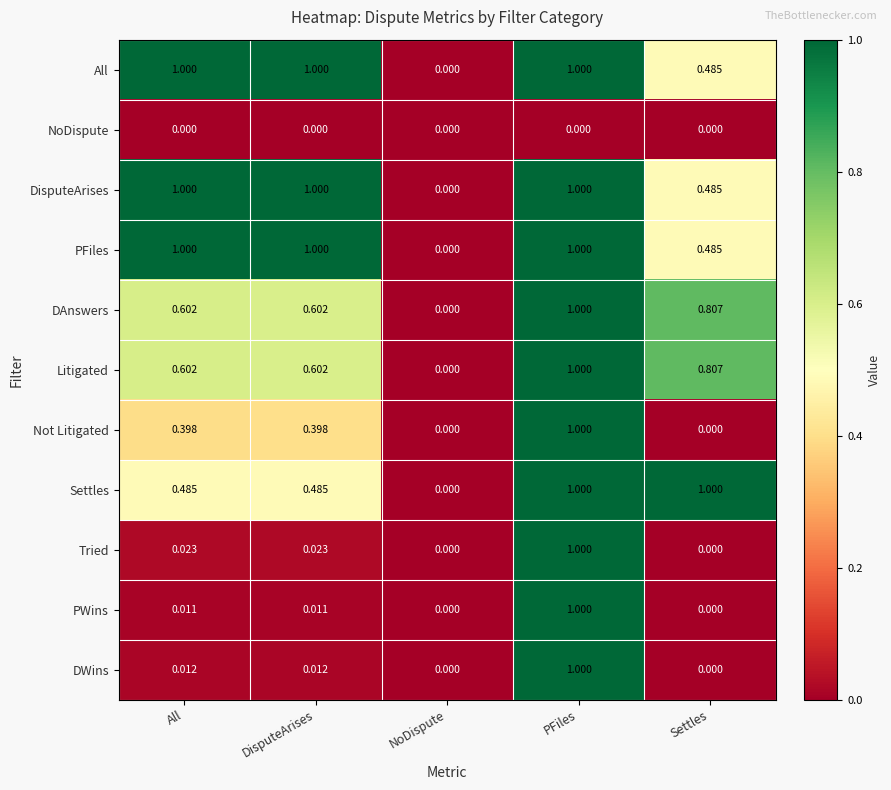

At which category is the sum across all series the highest?

PFiles